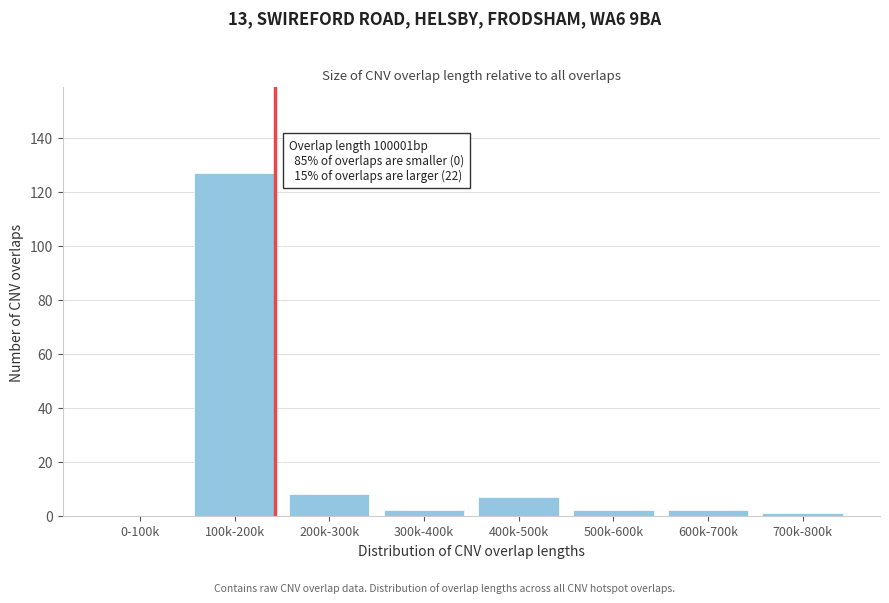

Reading left to right, transcribe all the data shown in this chart.

0-100k=0	100k-200k=127	200k-300k=8	300k-400k=2	400k-500k=7	500k-600k=2	600k-700k=2	700k-800k=1